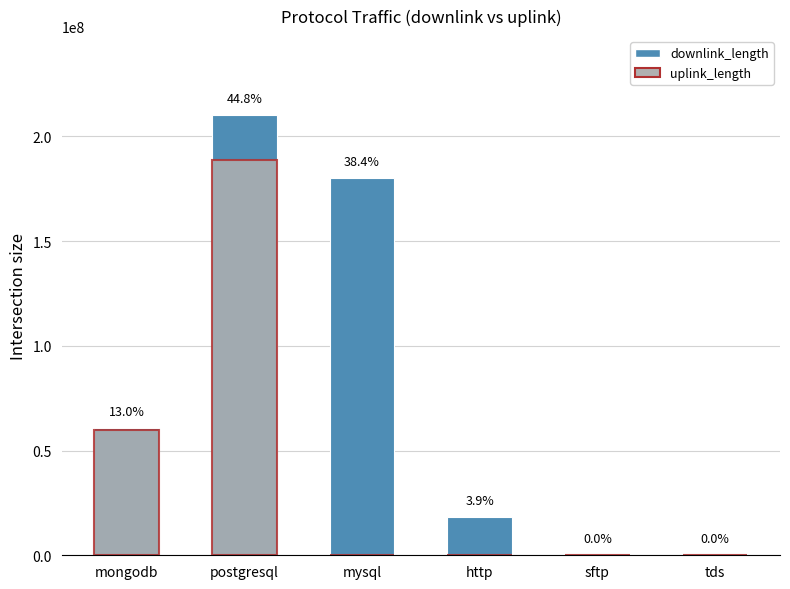

What is the sum of the uplink_length values at http and postgresql?

188904120